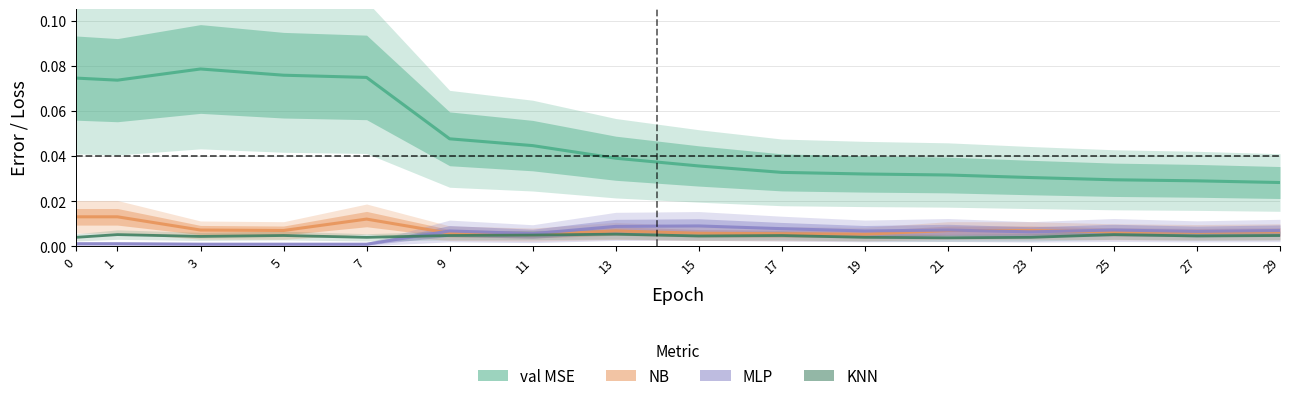

Does the chart display data point markers on the line(s)?

No